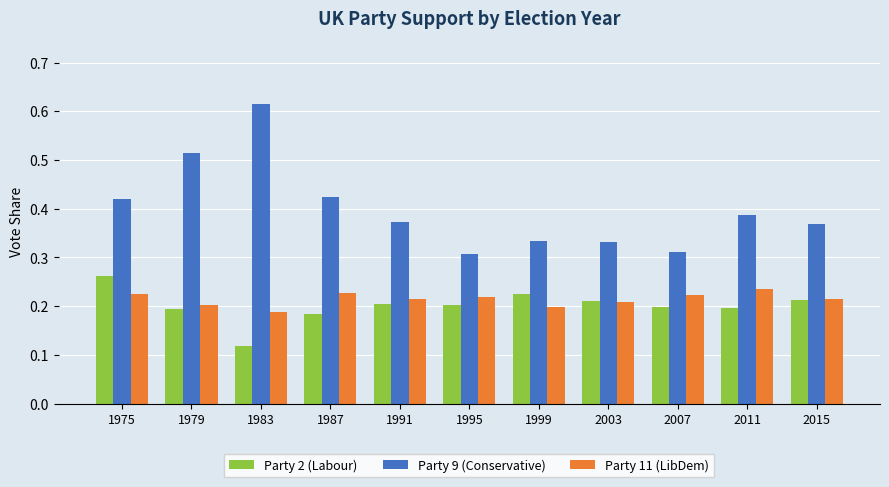

The value of Party 9 (Conservative) at 1975 is 0.1. True or false?

False